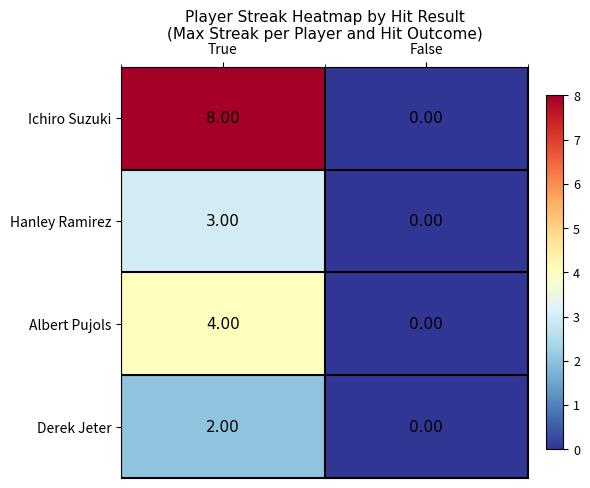

Rank the series at True from highest to lowest value.

Ichiro Suzuki, Albert Pujols, Hanley Ramirez, Derek Jeter